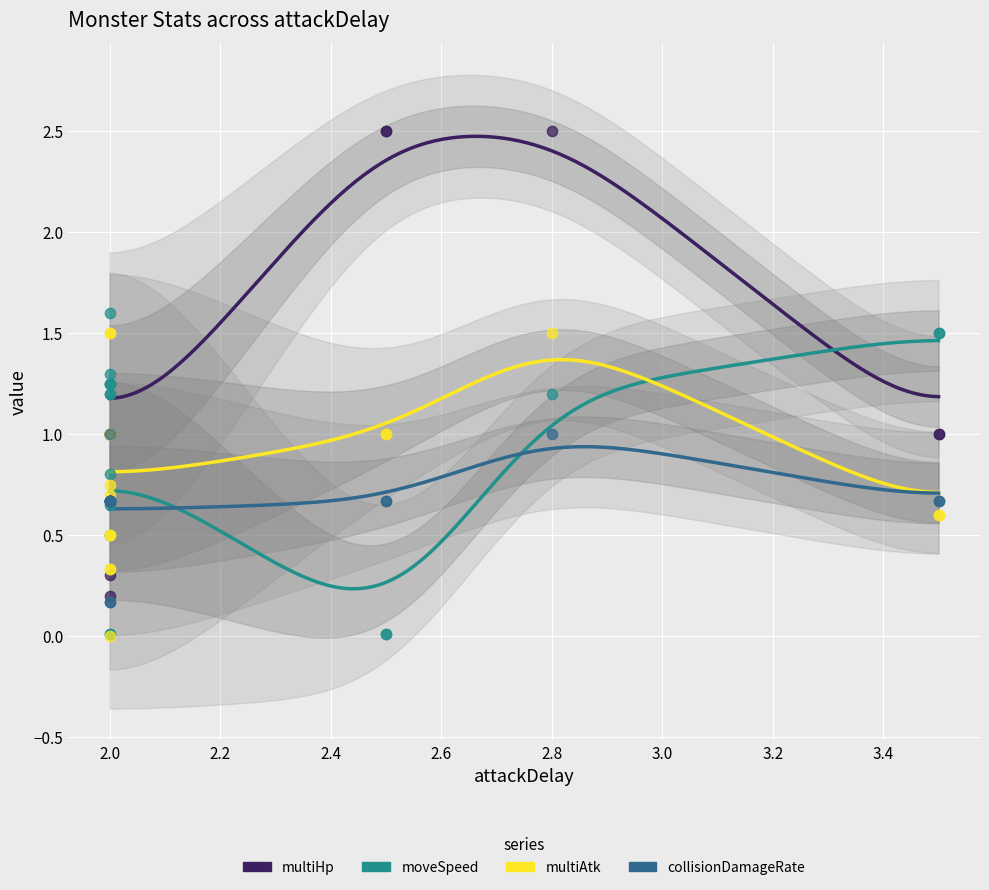

At how many categories does at least one series exceed 0?

15